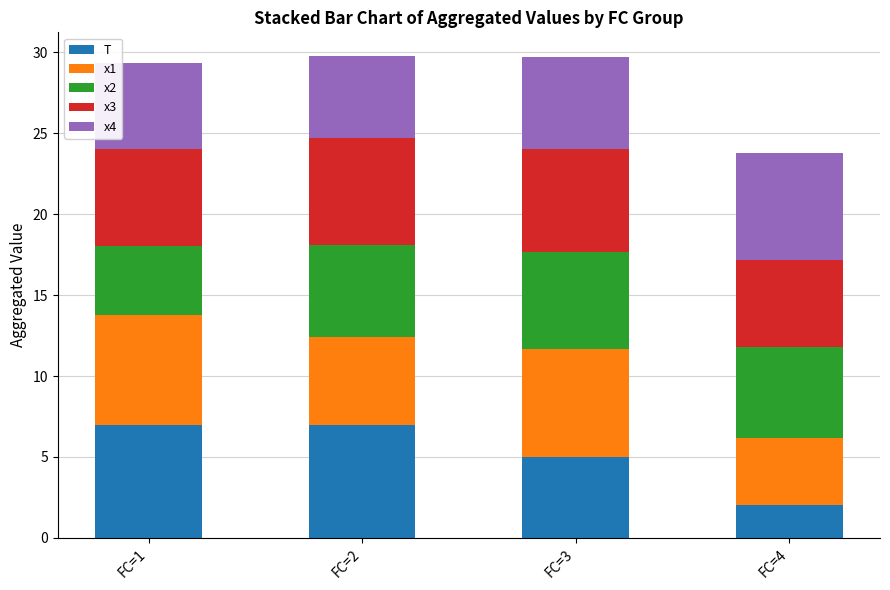

Reading left to right, transcribe the values for T.

FC=1=7.0	FC=2=7.0	FC=3=5.0	FC=4=2.0